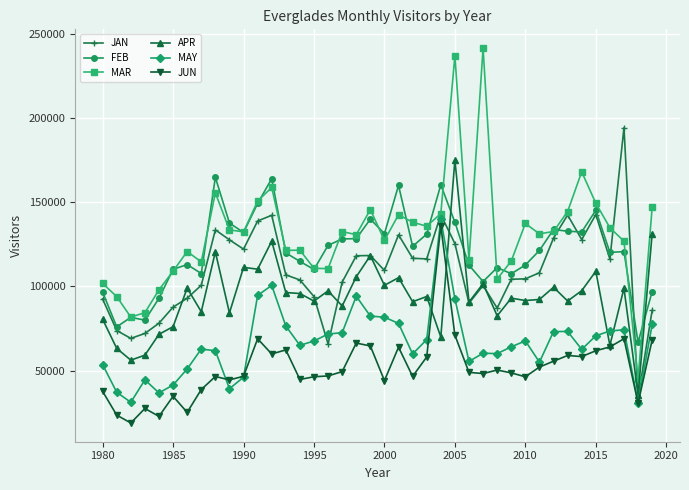

How many lines are shown in the chart?

6